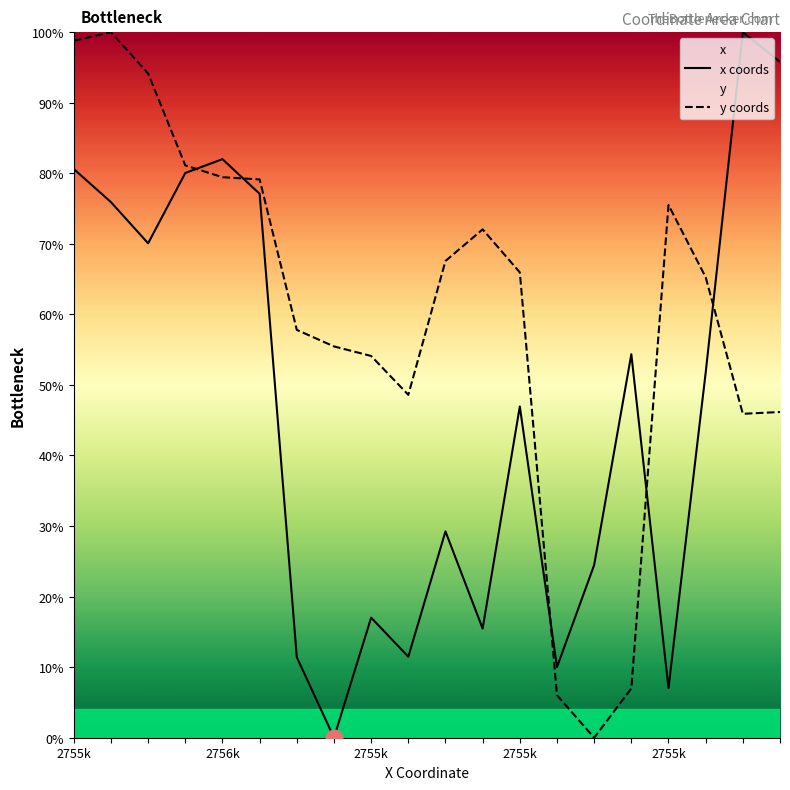

Does the chart display data point markers on the line(s)?

No